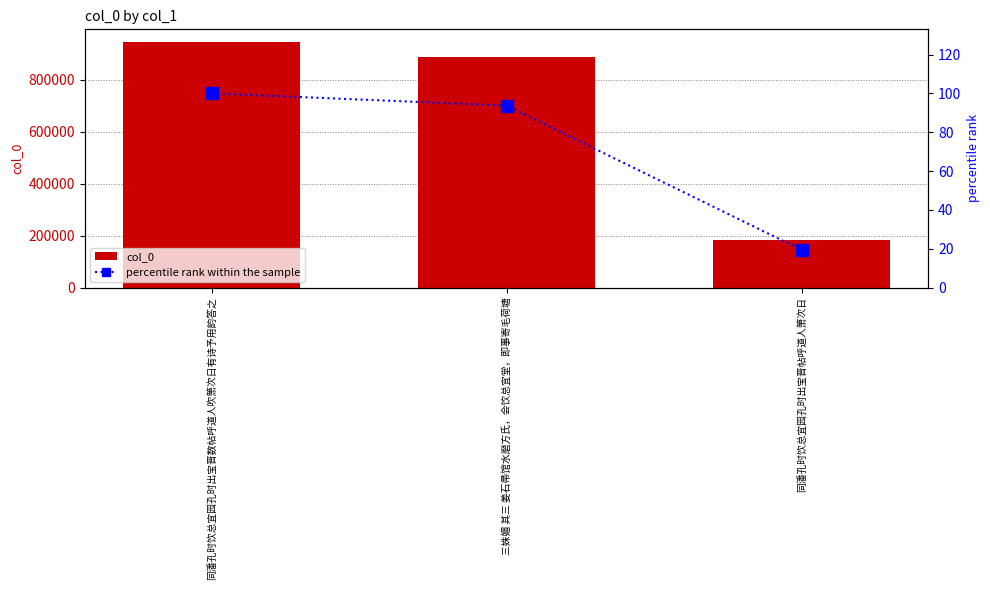

Reading left to right, list all the values displayed in this chart.

col_0: 同潘孔时饮总宜园孔时出宝晋数帖呼道人吹箫次日有诗予用韵答之=946969.0	三姝媚 其三 姜石帚馆水磨方氏，会饮总宜堂，即事寄毛荷塘=887434.0	同潘孔时饮总宜园孔时出宝晋帖呼道人箫次日=183565.0
percentile rank within the sample: 同潘孔时饮总宜园孔时出宝晋数帖呼道人吹箫次日有诗予用韵答之=100.0	三姝媚 其三 姜石帚馆水磨方氏，会饮总宜堂，即事寄毛荷塘=93.7	同潘孔时饮总宜园孔时出宝晋帖呼道人箫次日=19.4